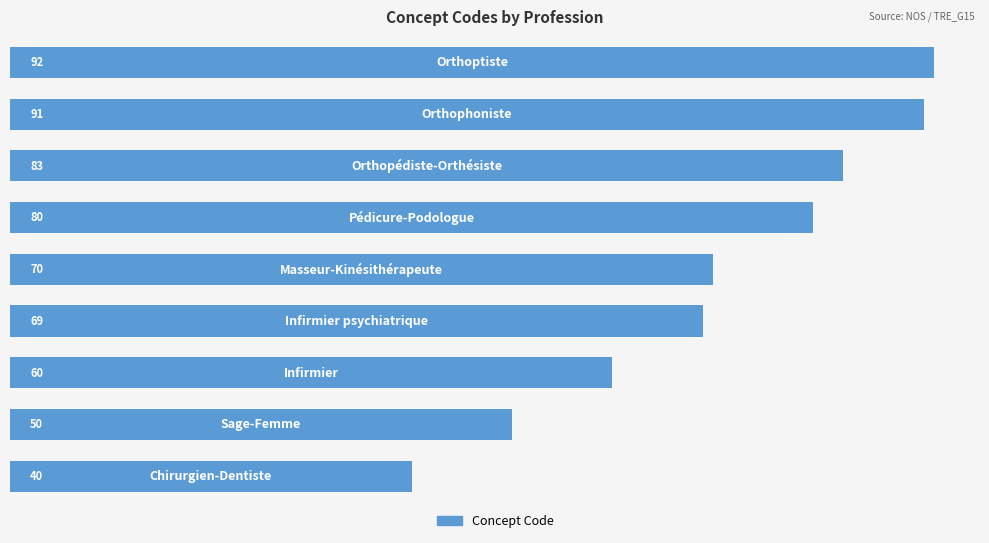

What is the minimum value shown in the chart?

40